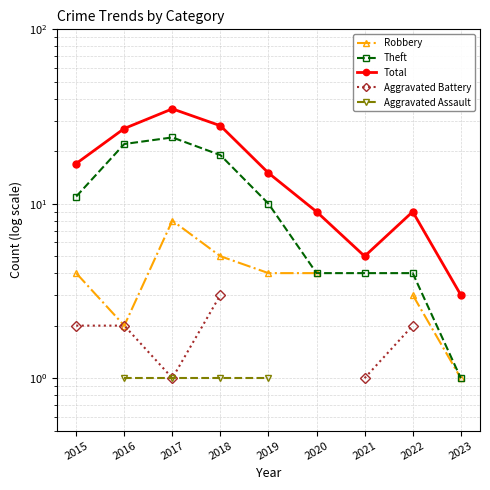

The value of Theft at 2018 is 4.5. True or false?

False